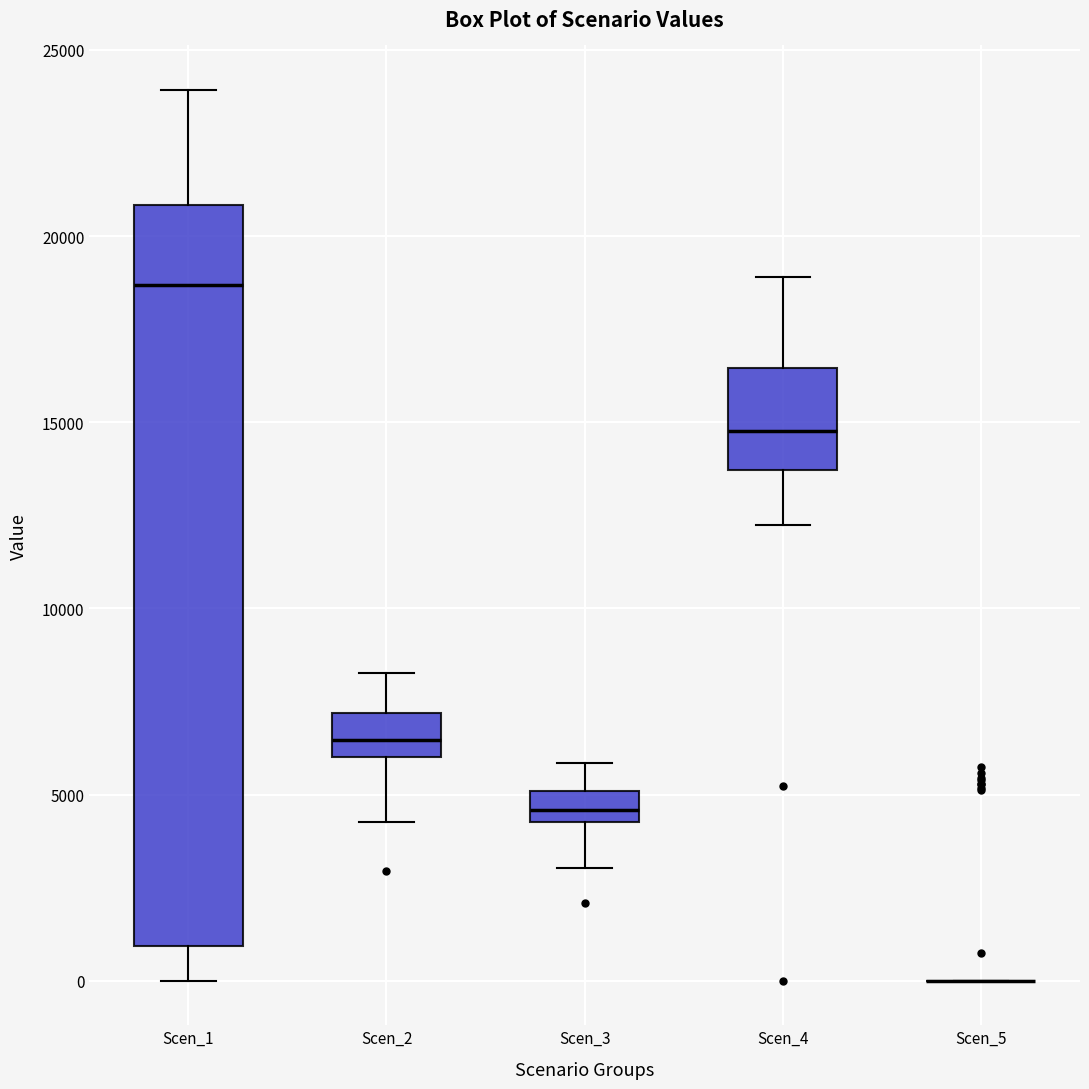

Reading left to right, transcribe this box plot: for each box, give where its median line is, the range the box spans, and where its two whiskers end, as read against the y-axis. The values are not printed on the chart, so give them approximately, as read against the axis.

Scen_1: median 18500, box 1000 to 21000, whiskers 0 to 24000
Scen_2: median 6500, box 6000 to 7000, whiskers 4500 to 8500
Scen_3: median 4500 (inside the box), box 4500 to 5000, whiskers 3000 to 6000
Scen_4: median 15000, box 13500 to 16500, whiskers 12000 to 19000
Scen_5: box collapsed to a line at 0, whiskers 0 to 0